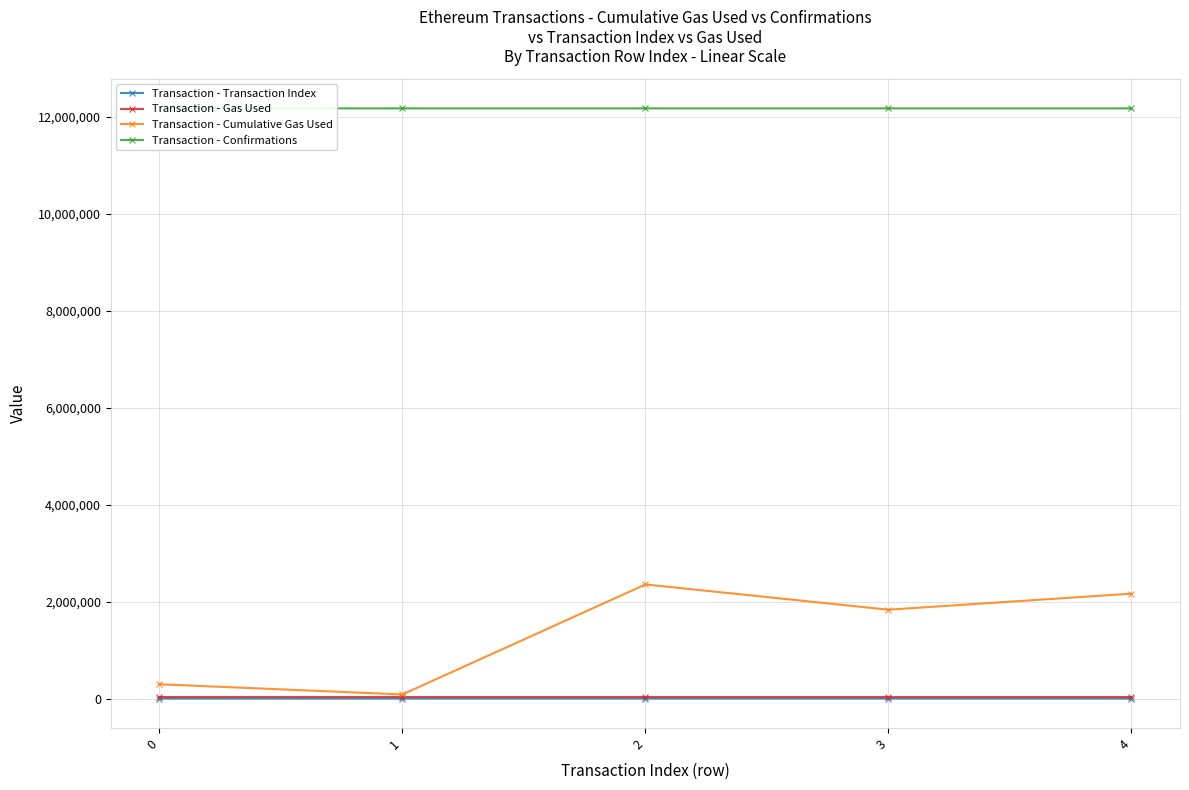

At which category is the sum across all series the highest?

2